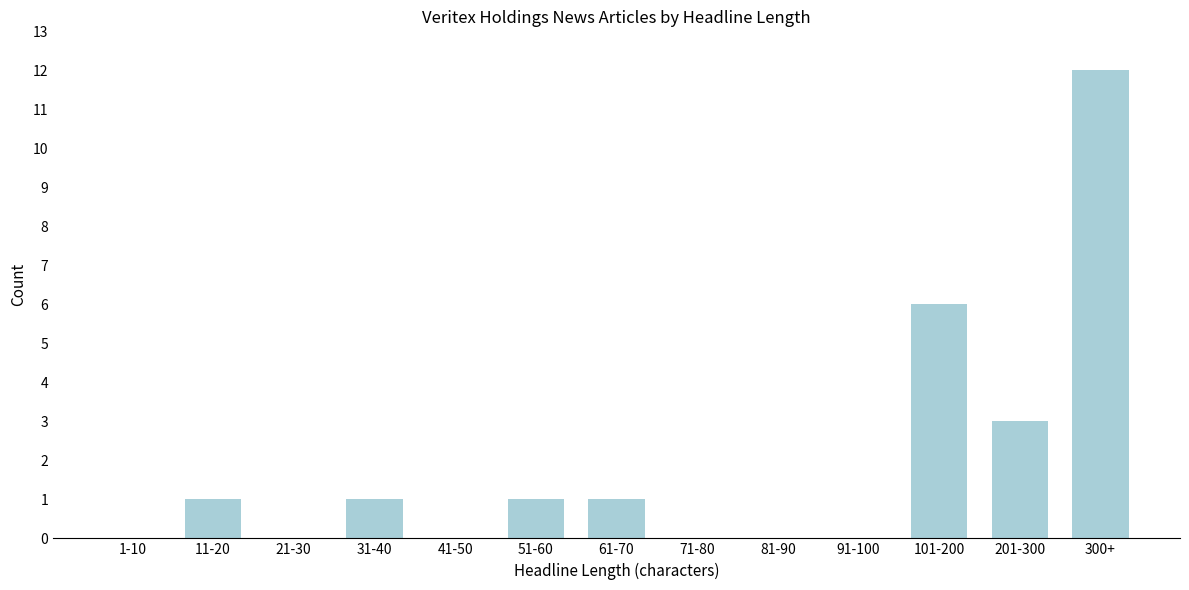

Reading right to left, list all the values displayed in this chart.

300+=12	201-300=3	101-200=6	91-100=0	81-90=0	71-80=0	61-70=1	51-60=1	41-50=0	31-40=1	21-30=0	11-20=1	1-10=0